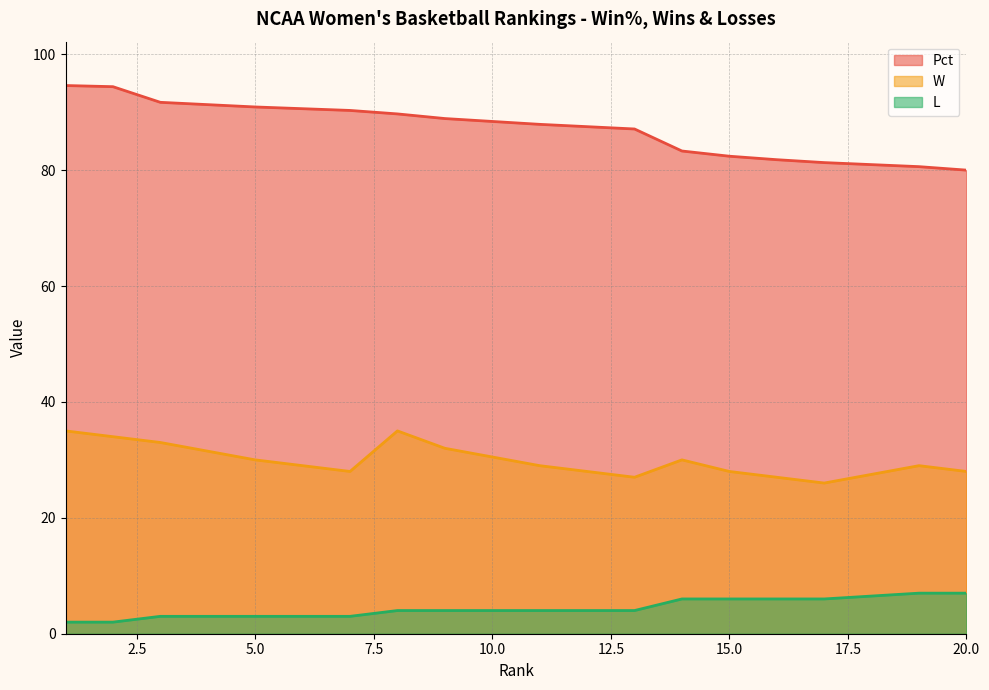

What is the value of the W point at the 15th from the left?

28.0